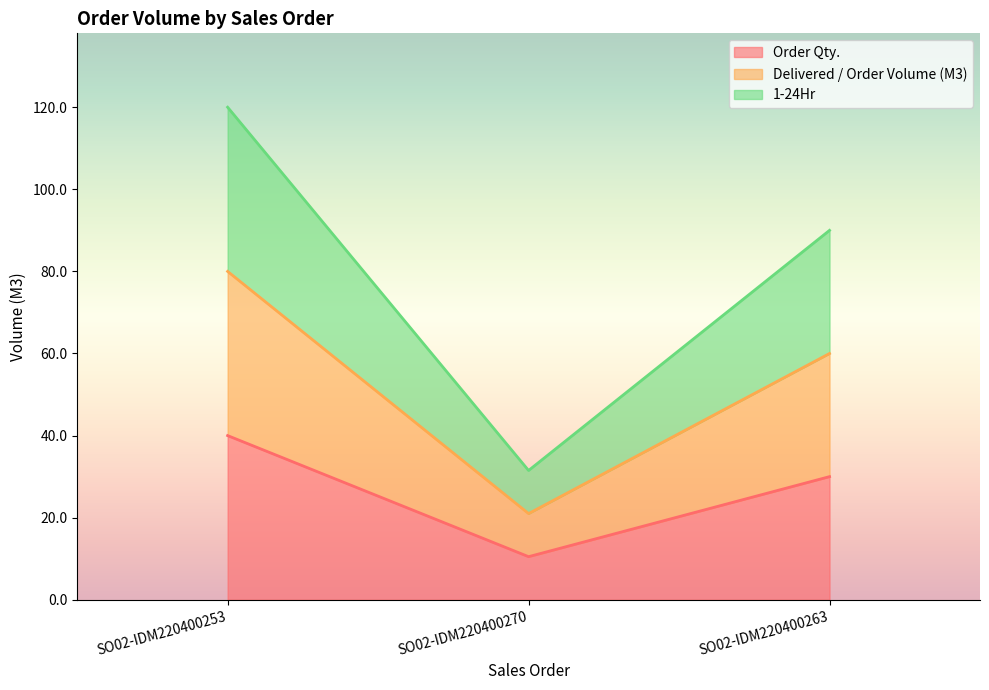

The Delivered / Order Volume (M3) series shows 80.0 at SO02-IDM220400253. True or false?

True